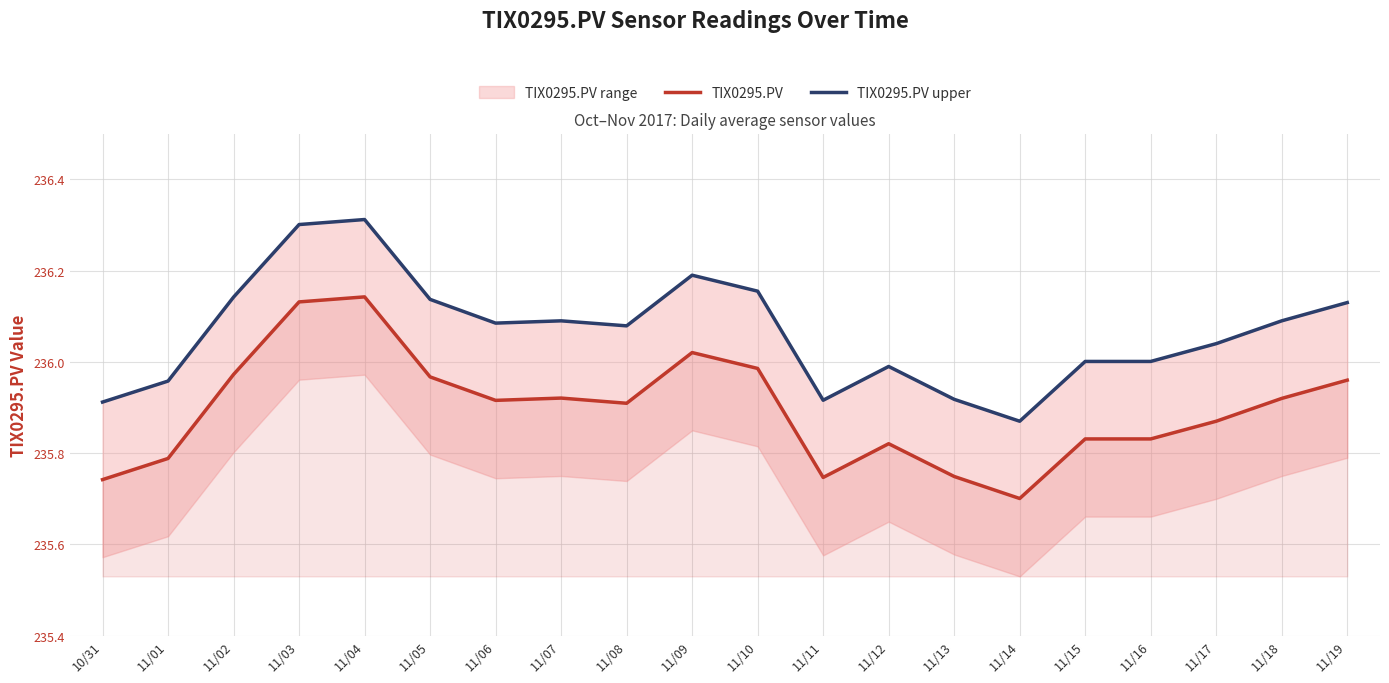

What is the approximate value of TIX0295.PV at 11/17?

235.9